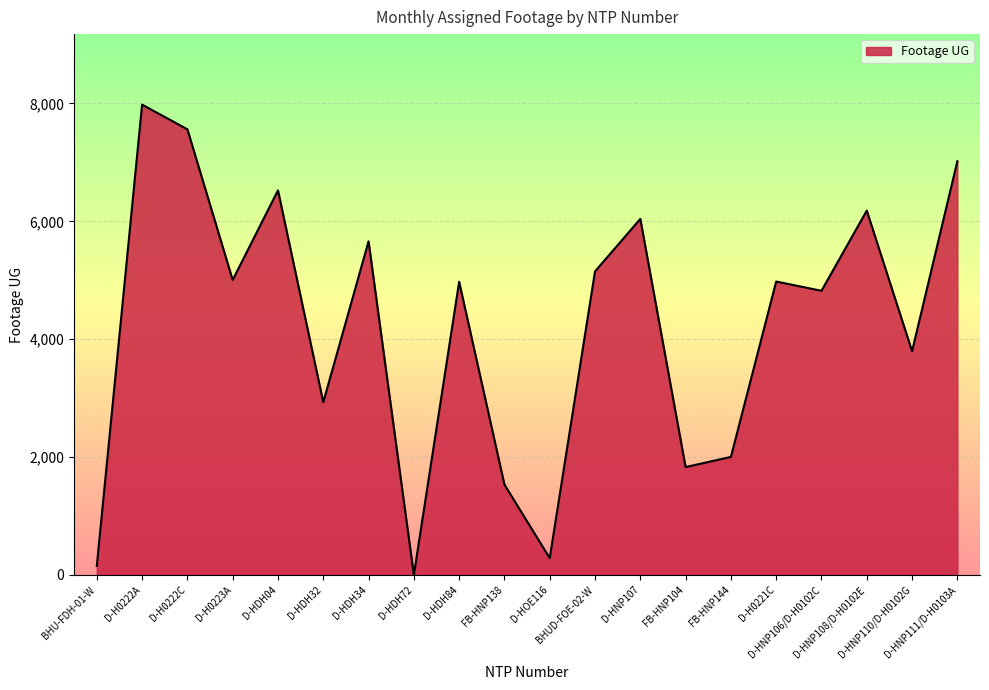

What is the maximum value shown in the chart?

7980